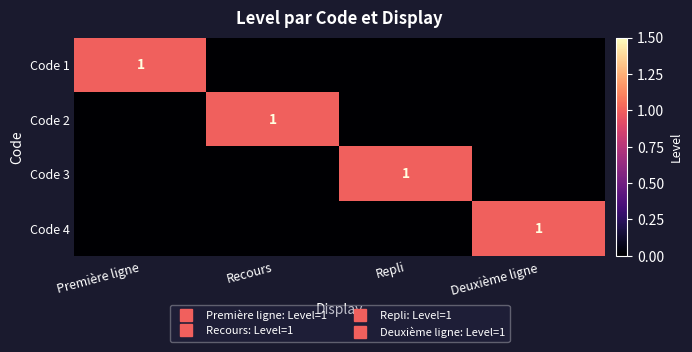

What is the sum of all Code 4 values?

1